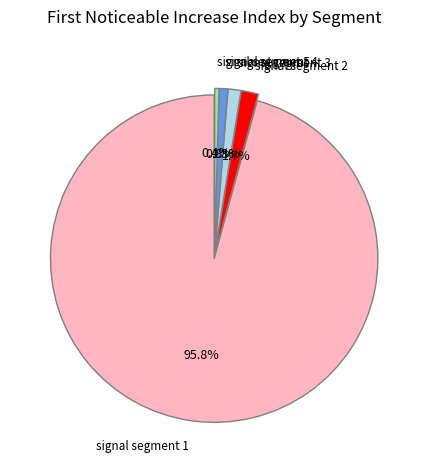

To the nearest percent, what is the difference between the largest and smallest slice percentages?

95%